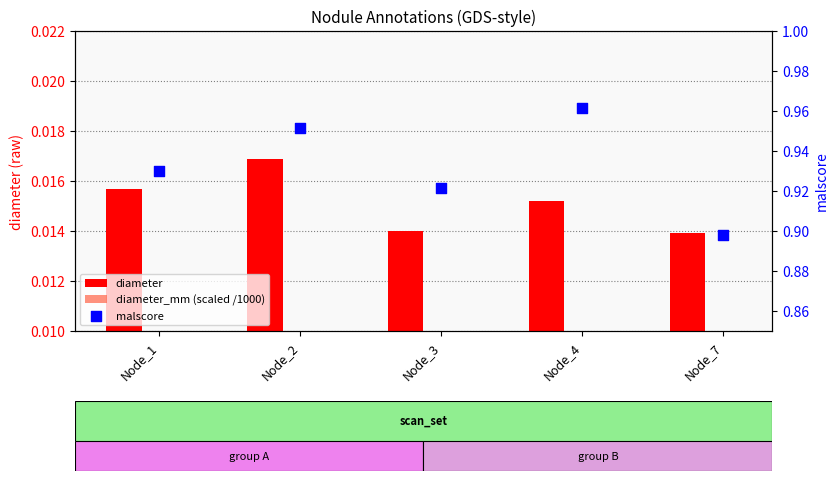

What is the total value across all series at Node_7?

0.9